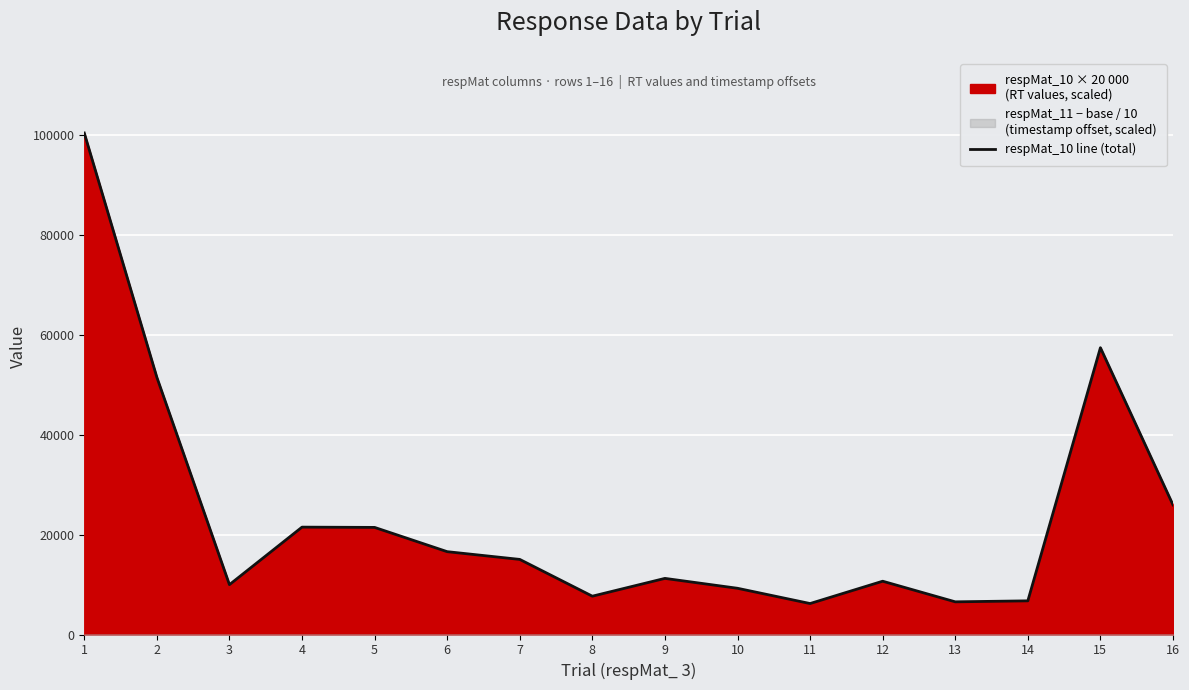

Reading left to right, transcribe all the data shown in this chart.

1=100353.7	2=51470.8	3=9976.4	4=21485.7	5=21431.3	6=16576.4	7=15026.0	8=7667.0	9=11228.9	10=9249.7	11=6196.2	12=10663.1	13=6538.3	14=6735.2	15=57392.7	16=25934.7